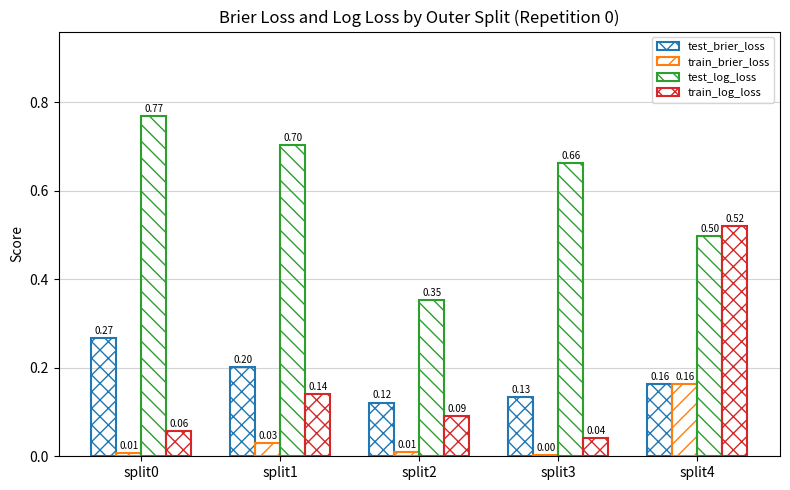

What is the value of the test_log_loss bar at the 1st from the left?

0.8